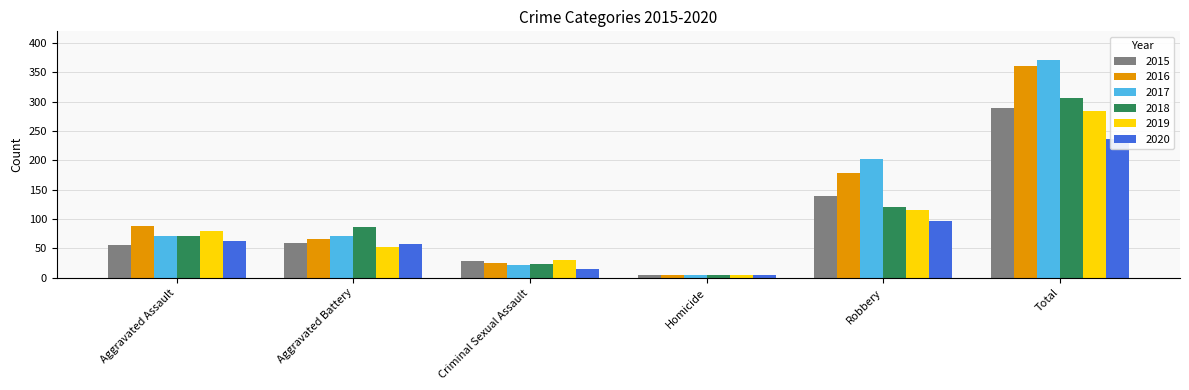

Is the value of 2016 at Aggravated Assault greater than the value of 2017 at Aggravated Assault?

Yes